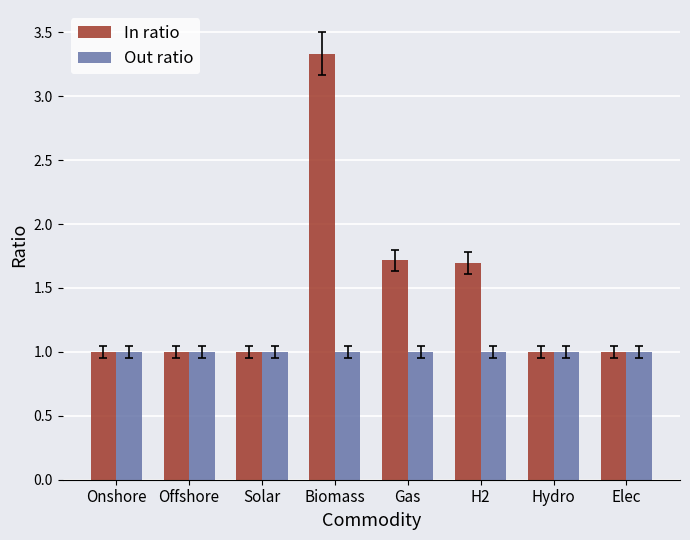

Rank the series by their average value, from highest to lowest.

In ratio, Out ratio